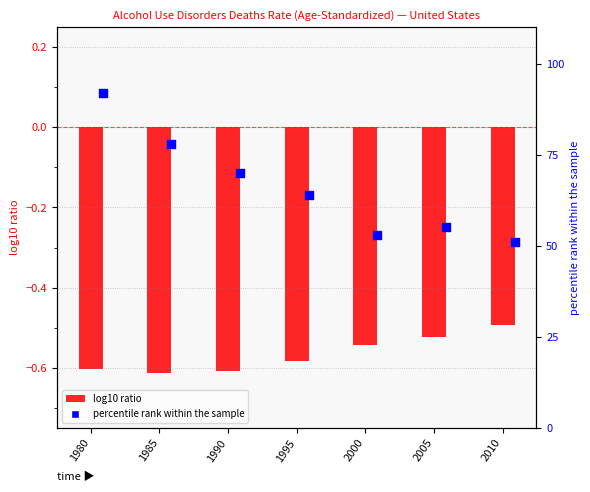

Which series has the largest total across all categories?

percentile rank within the sample